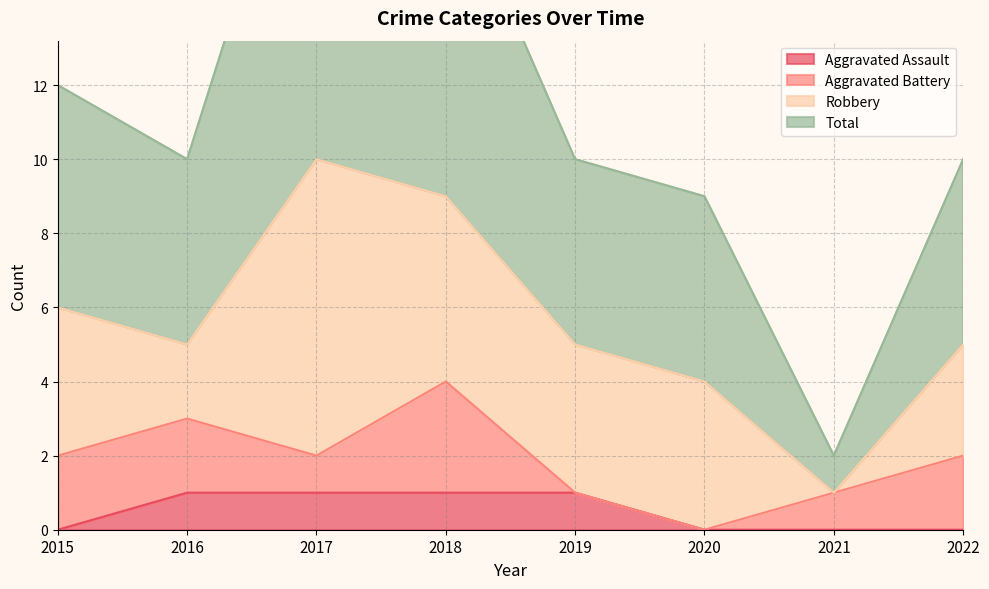

Between 2021 and 2022, which series saw the biggest shift?

Total